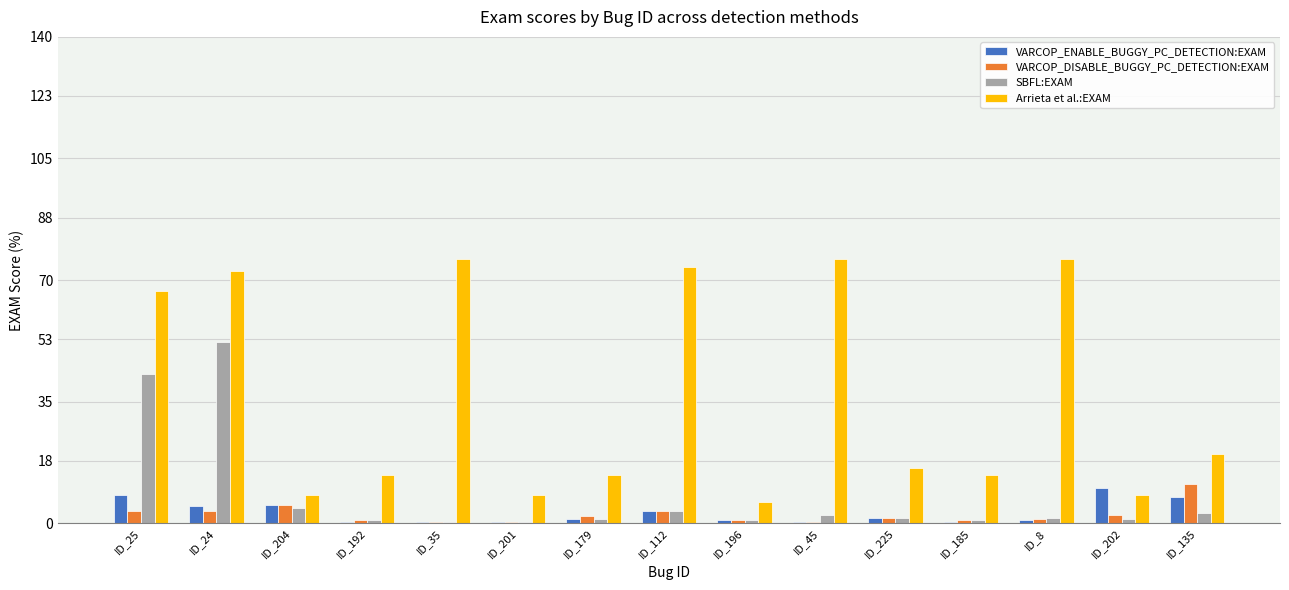

Are the bars grouped side by side (vs. stacked)?

Yes